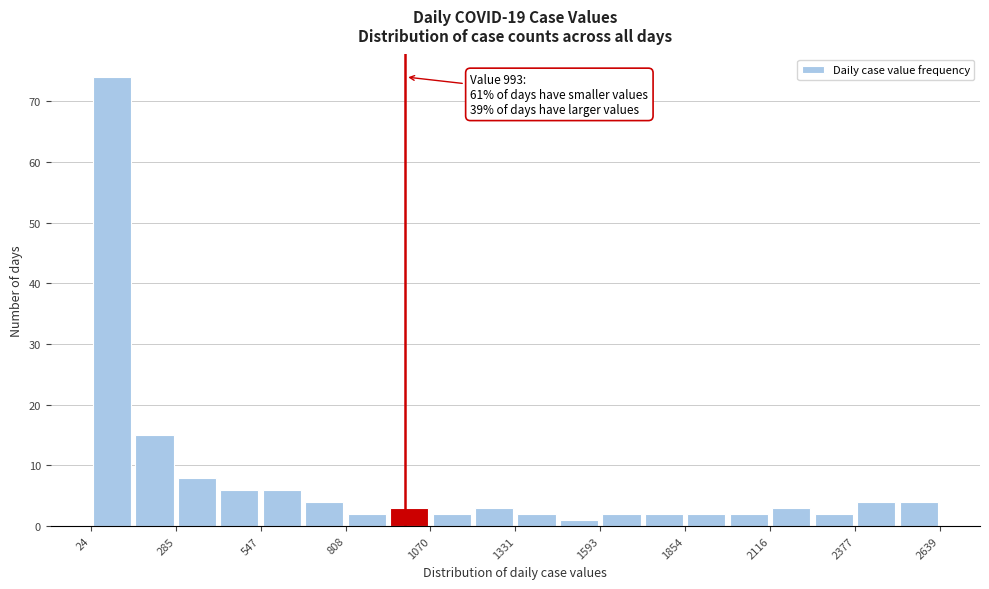

Read against the x-axis, roughly where is the centre of the tallest bar?

100